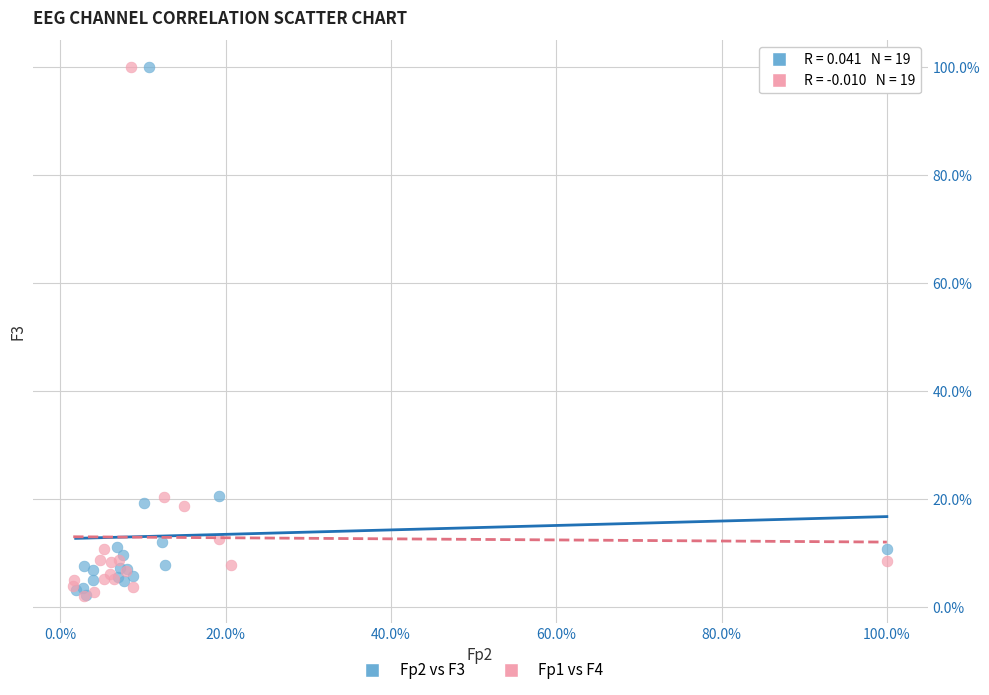

What are all the series names shown in the legend?

Fp2 vs F3, Fp1 vs F4